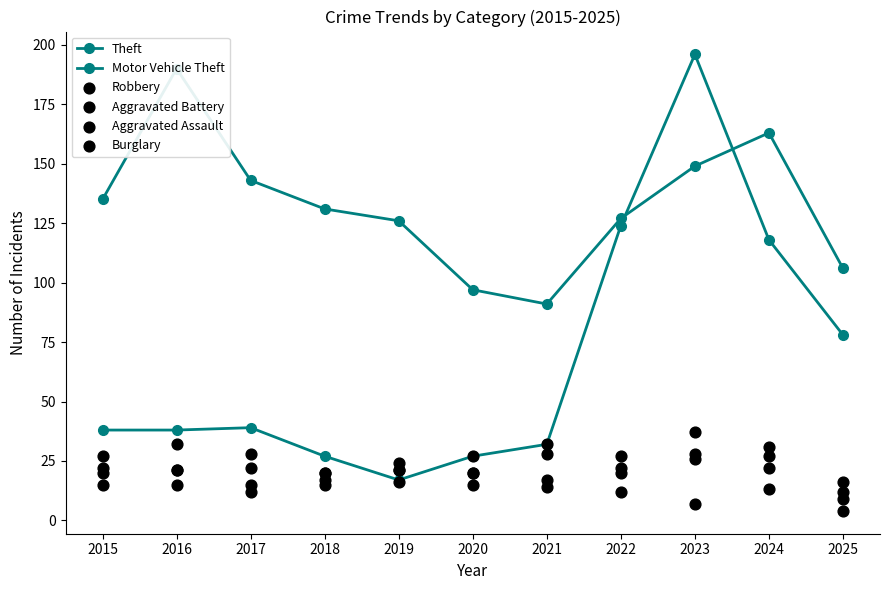

Which series has the largest total across all categories?

Theft